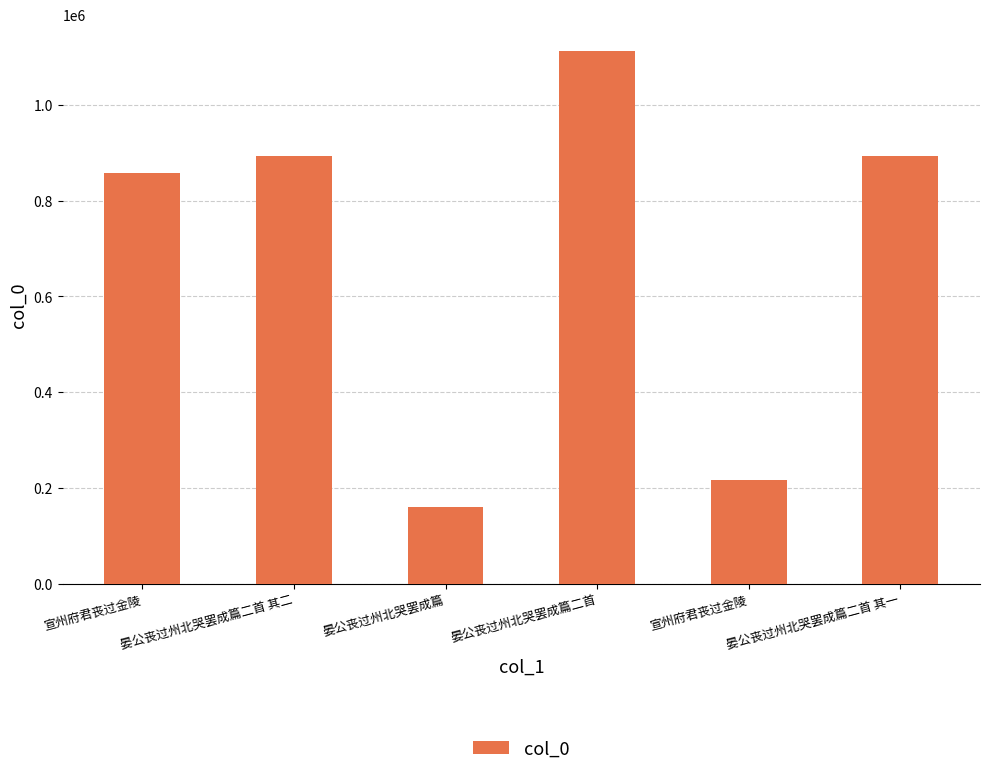

How many bars are there in total?

6